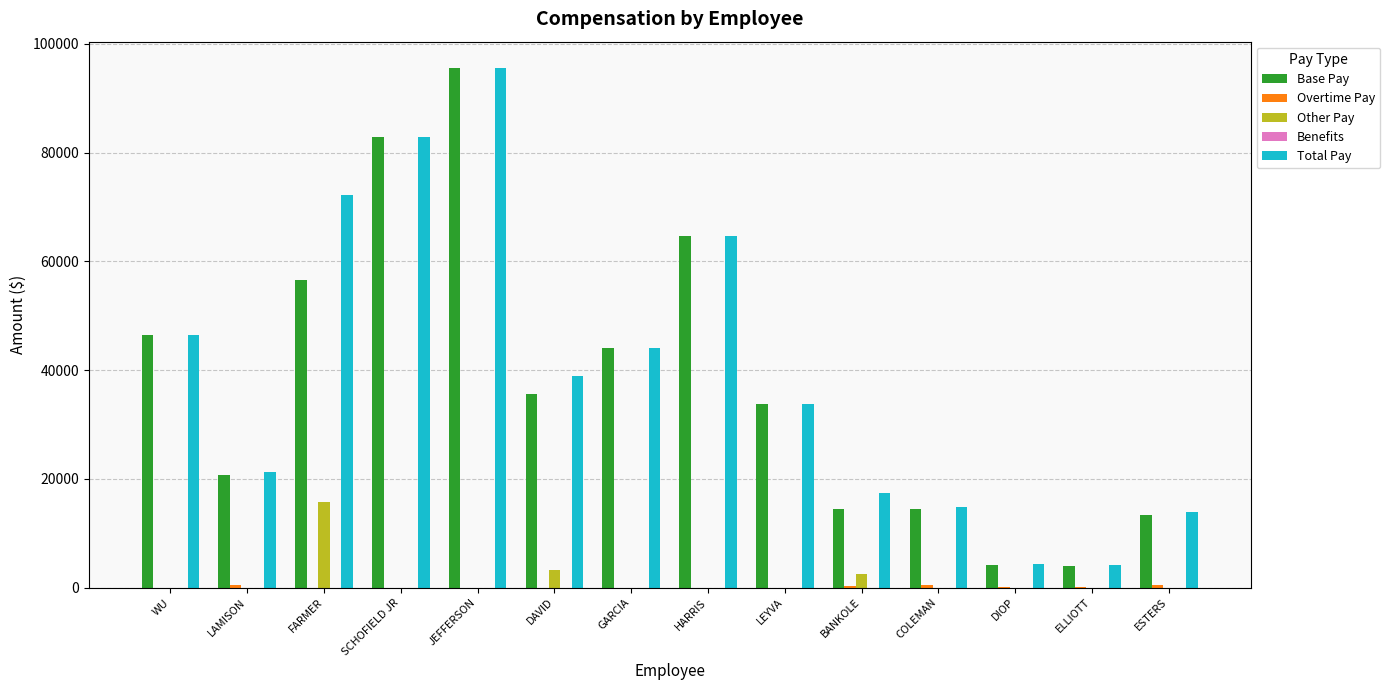

Is it true that Total Pay equals 53949.9 at DAVID?

False